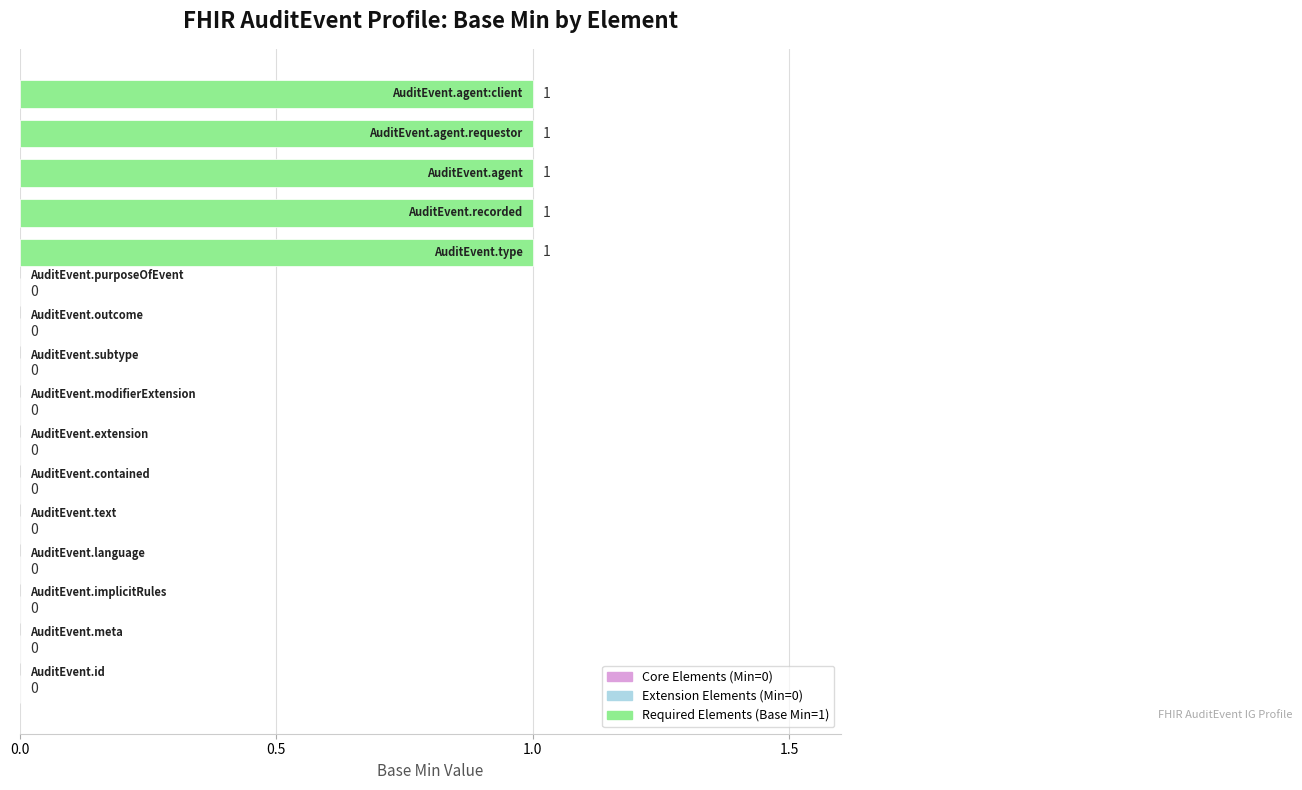

What is the sum of all values?

5